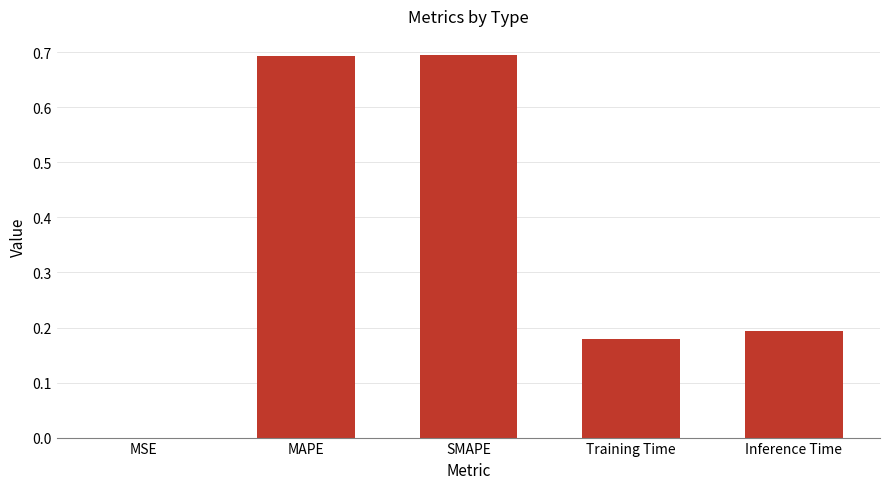

What is the maximum value shown in the chart?

0.7